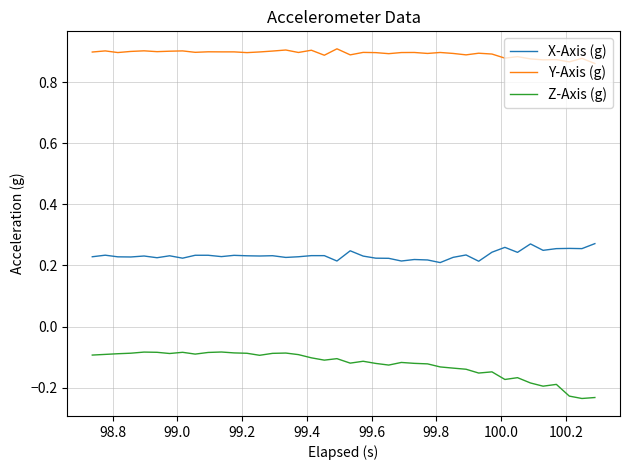

List the series in order of their peak value, highest first.

Y-Axis (g), X-Axis (g), Z-Axis (g)